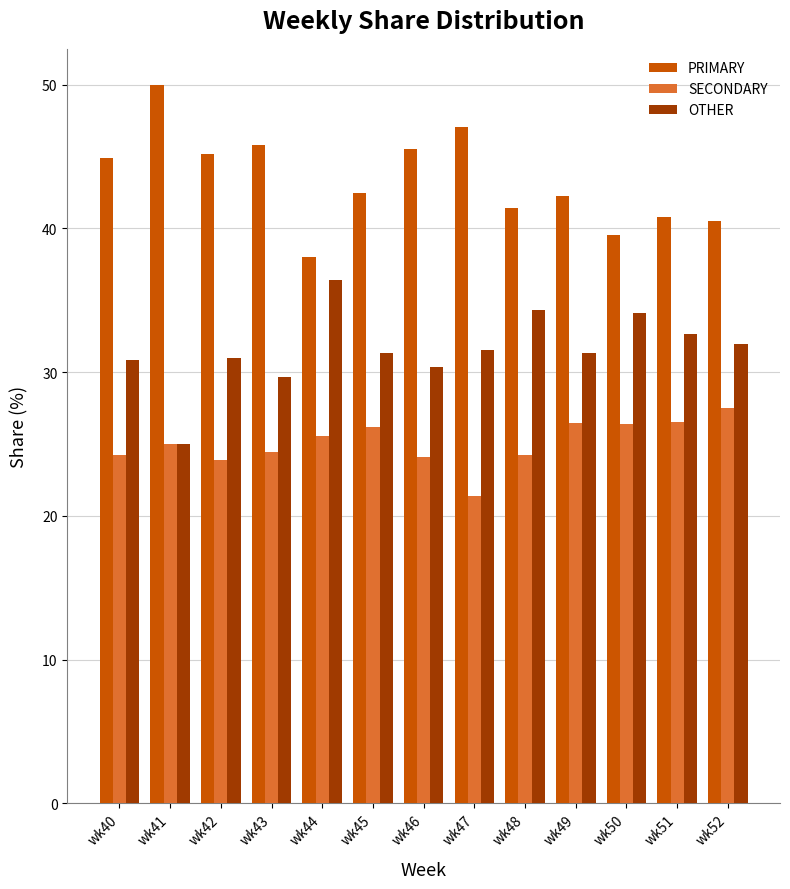

The value of SECONDARY at wk41 is 25.0. True or false?

True